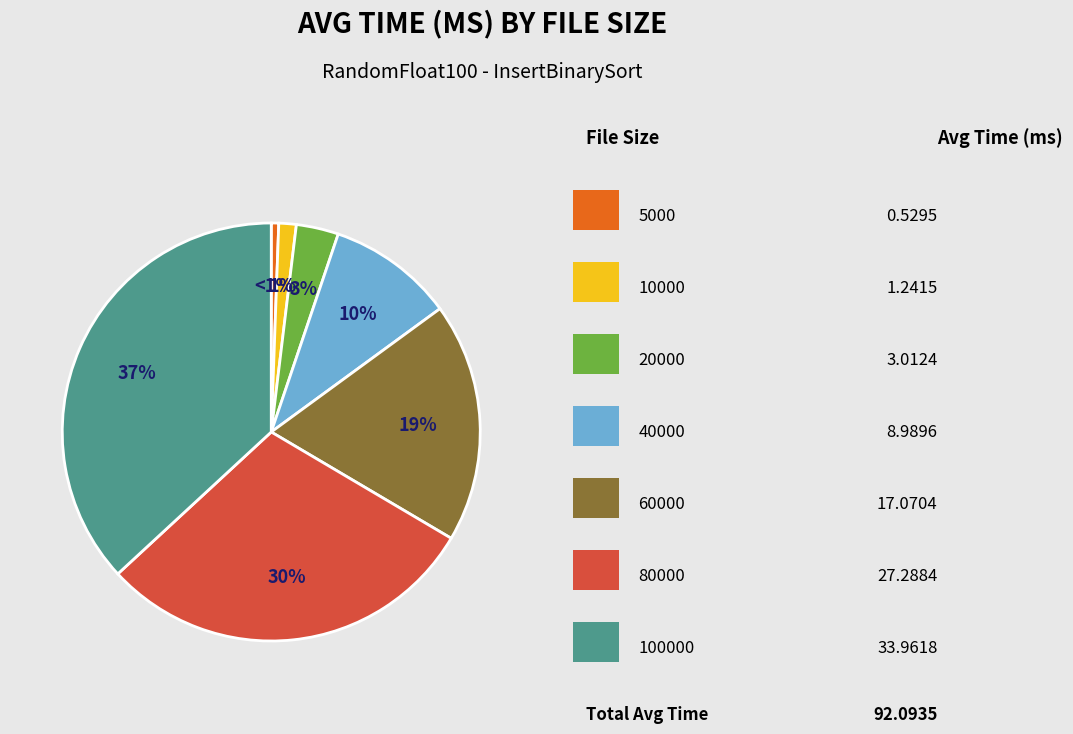

How many slices are in this pie chart?

7